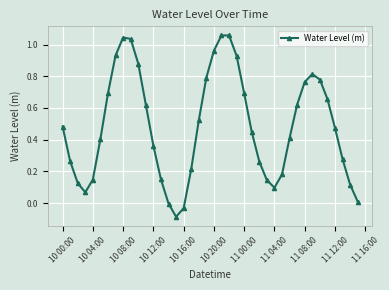

At which label does the data first exceed 0?

10 00:00